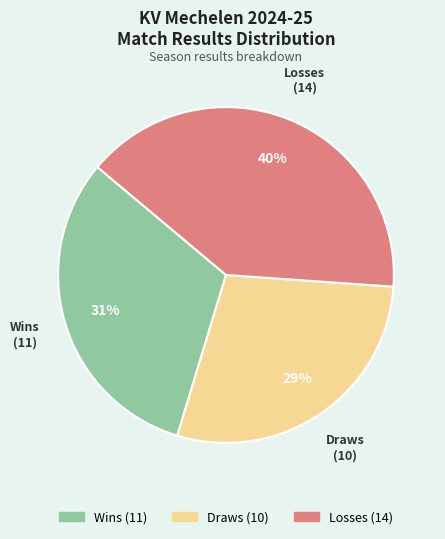

Rank the categories by value from highest to lowest.

Losses, Wins, Draws